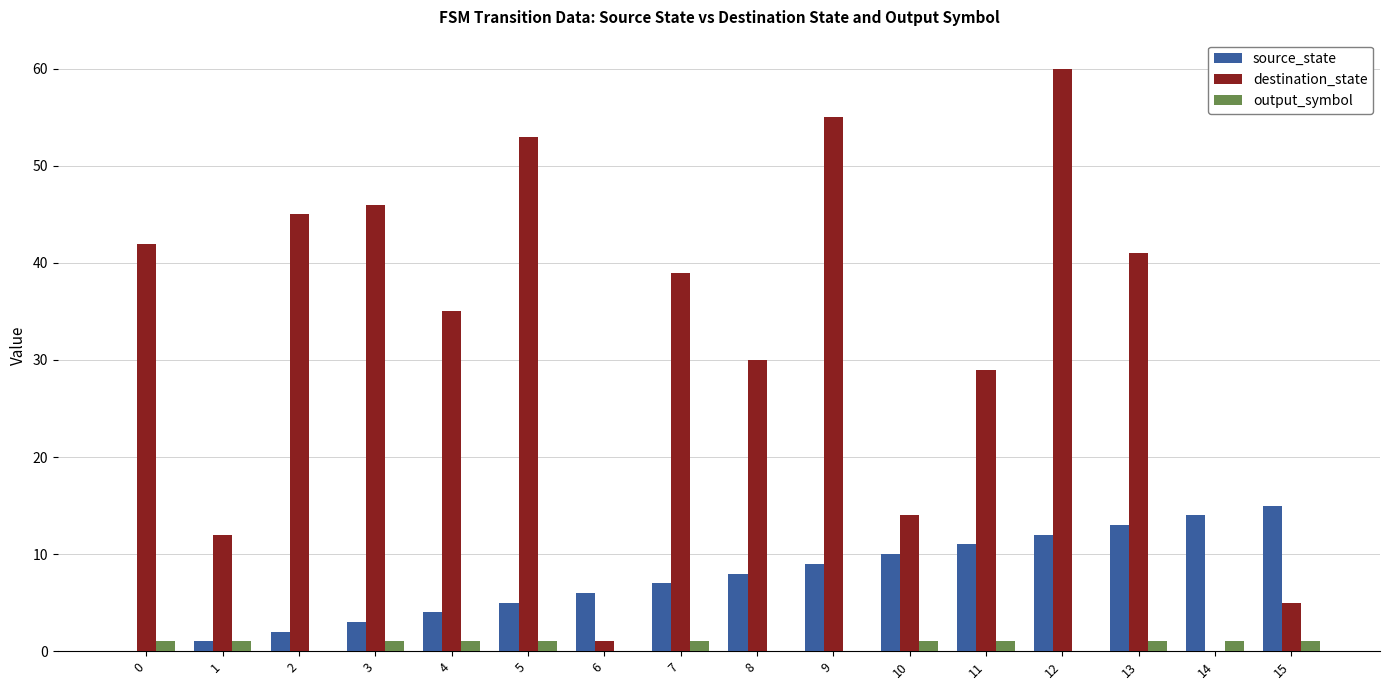

What is the sum of all destination_state values?

507